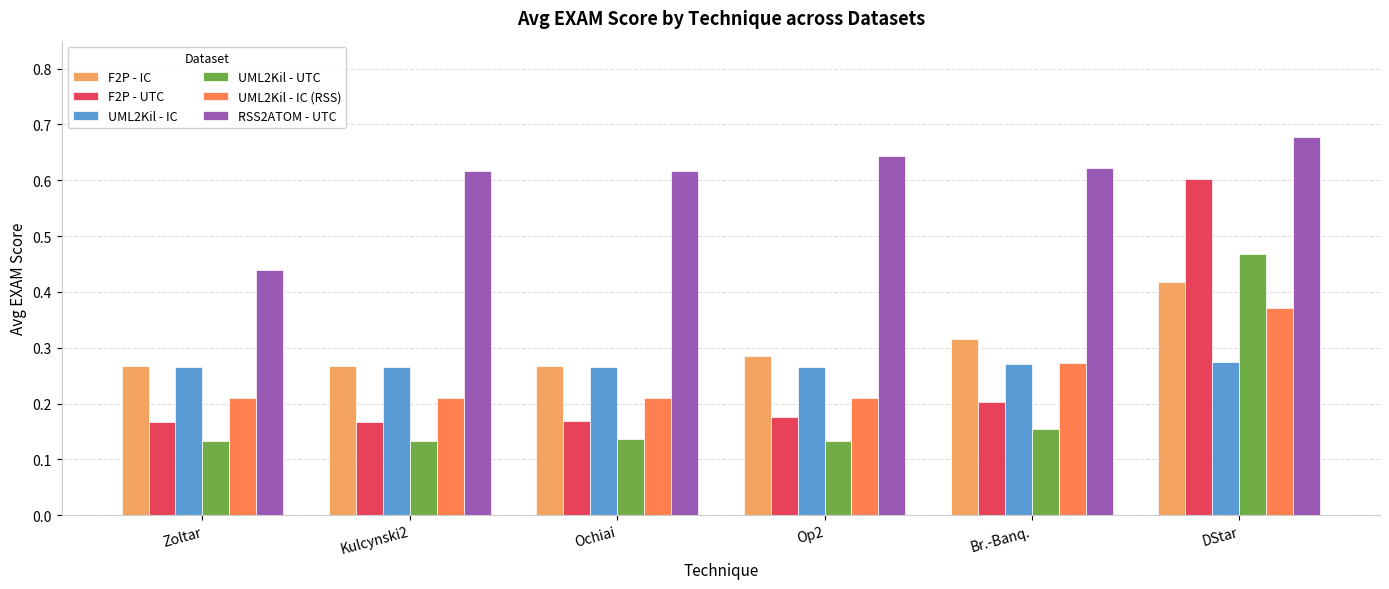

At which label does UML2Kil - IC (RSS) reach its peak?

DStar